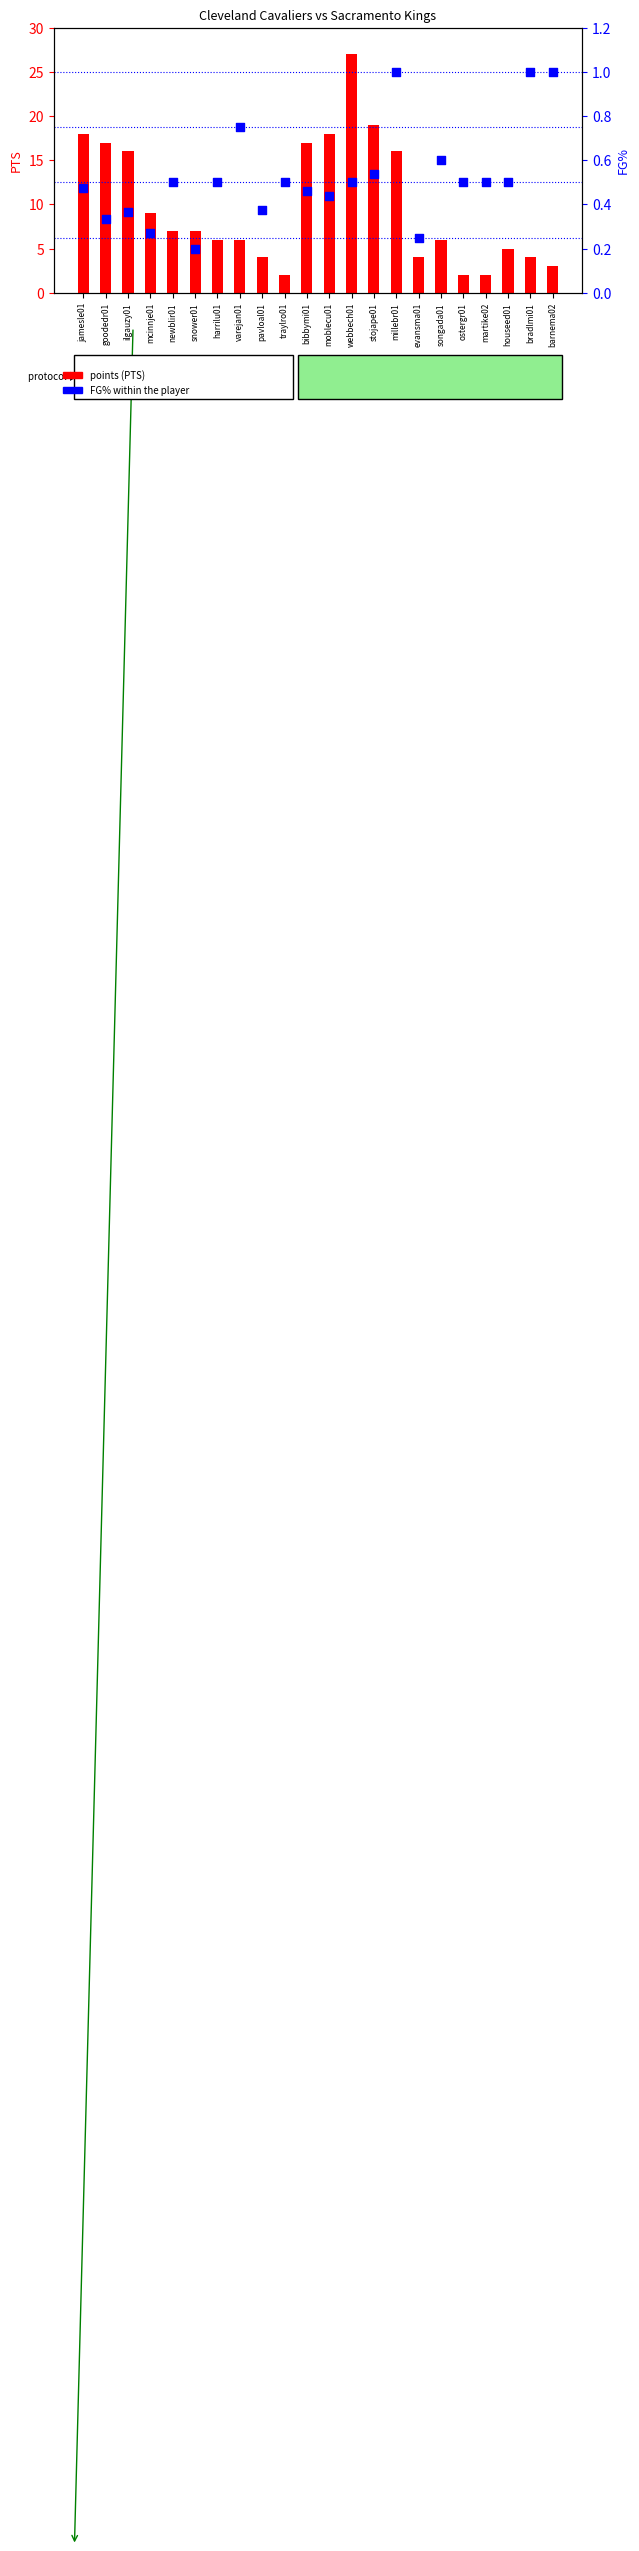

Which series reaches the minimum Y coordinate?

FG% within the player